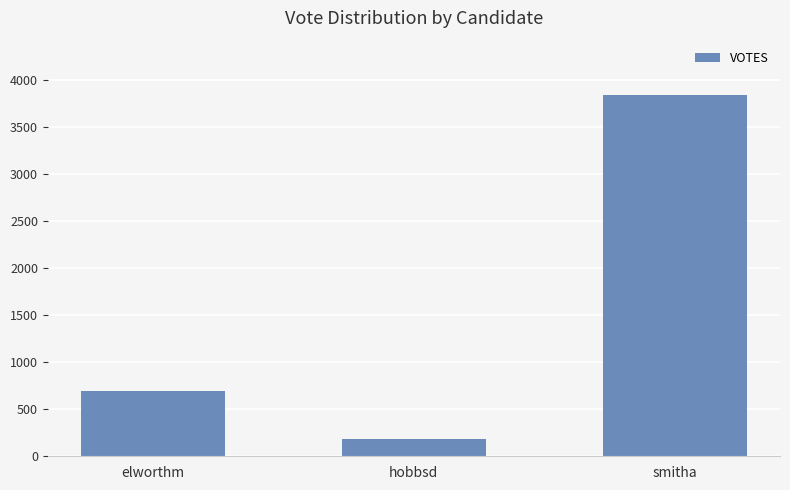

Count the number of data series in this chart.

1